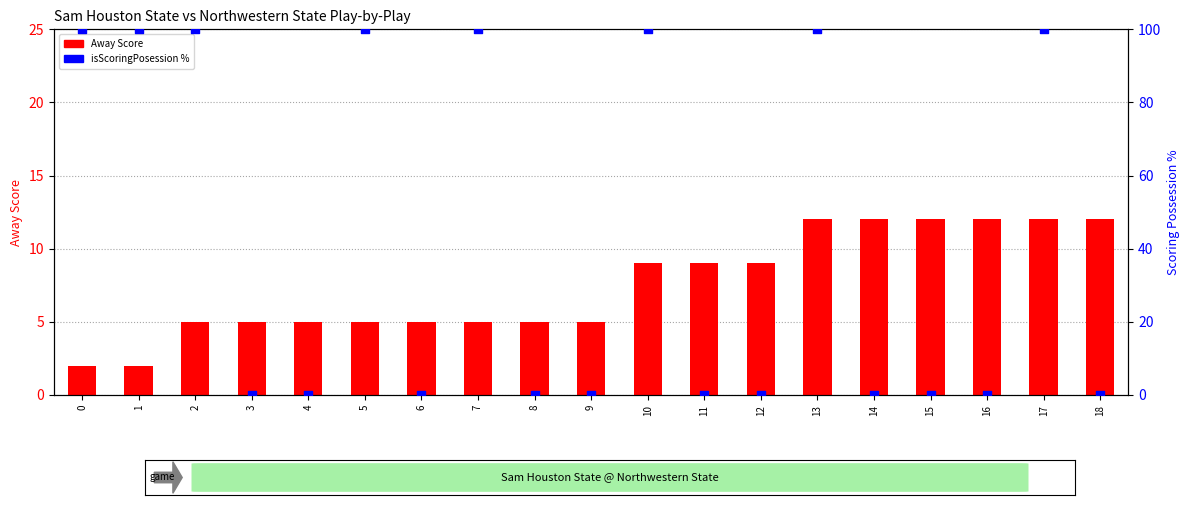

Which series has the largest total across all categories?

isScoringPosession %